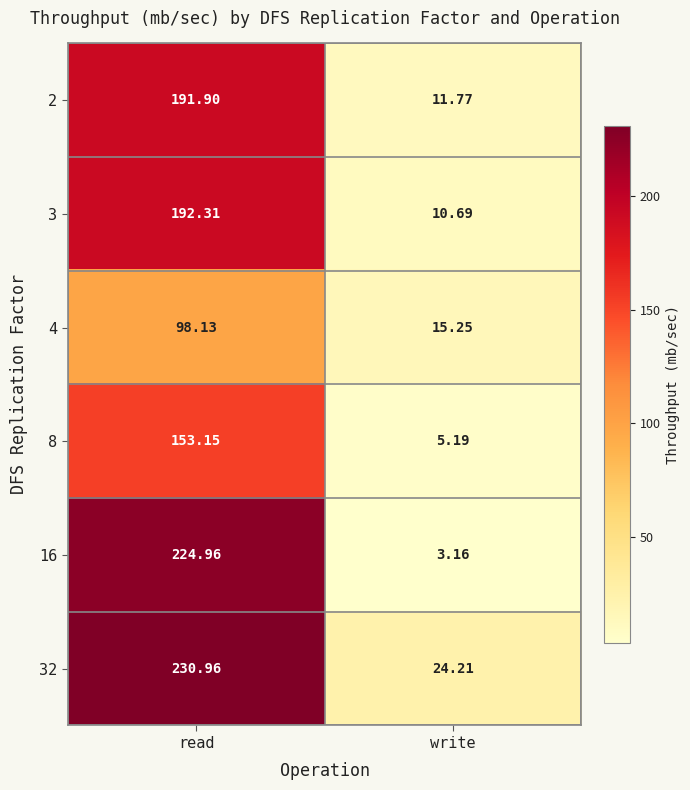

Which label corresponds to the smallest value in the chart?

write